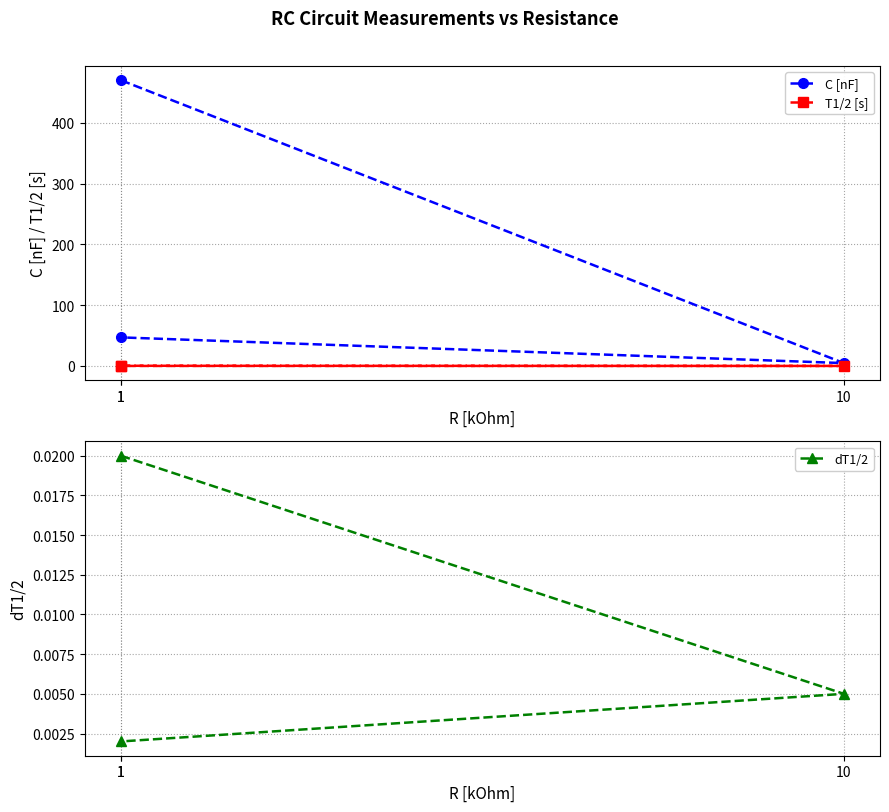

What is the difference between the highest and lowest values at 1?

470.0